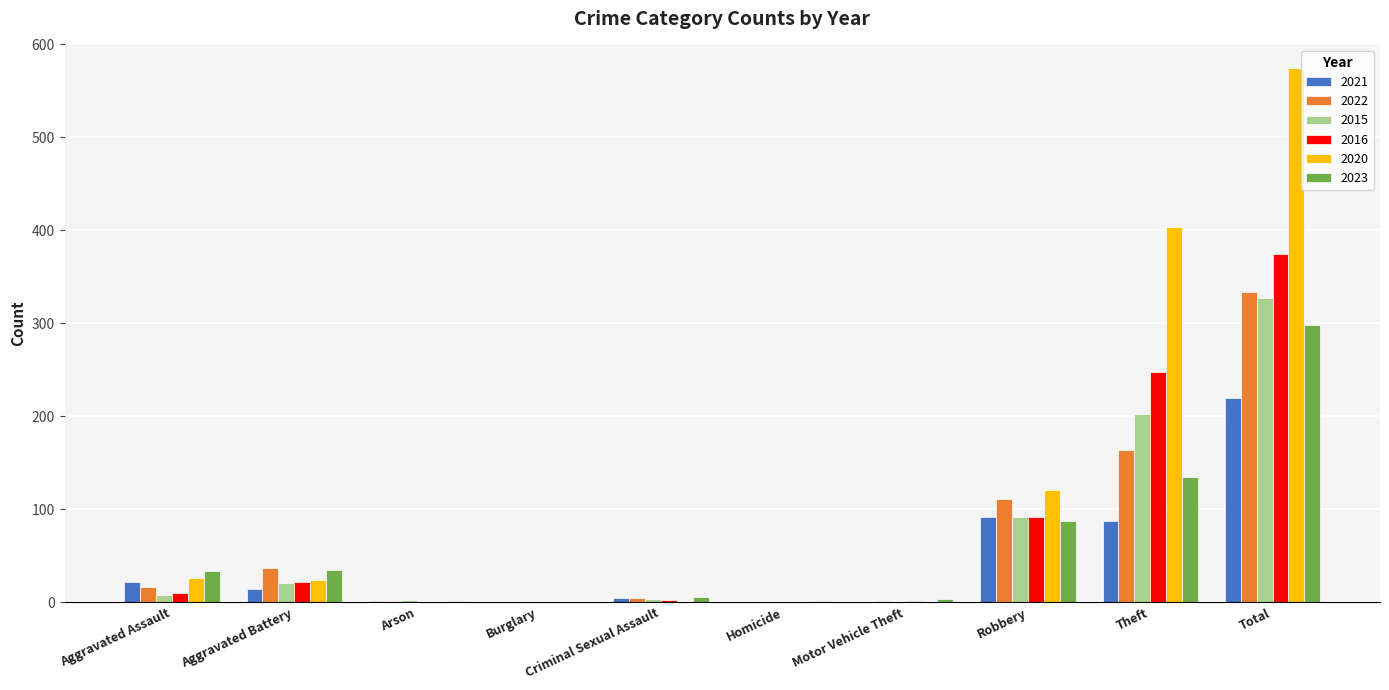

What is the highest value of the 2020 series?

575